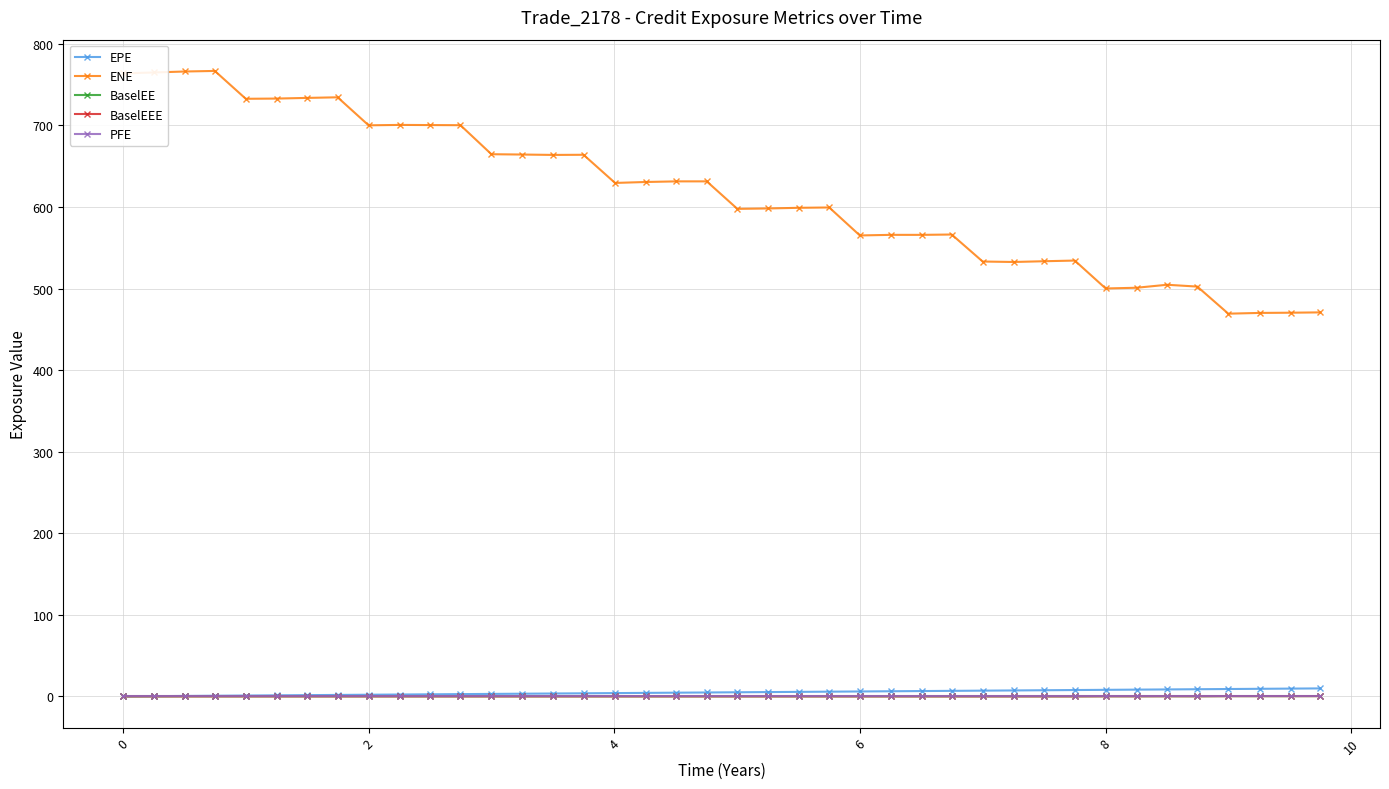

Which series has the largest range (max minus min)?

ENE